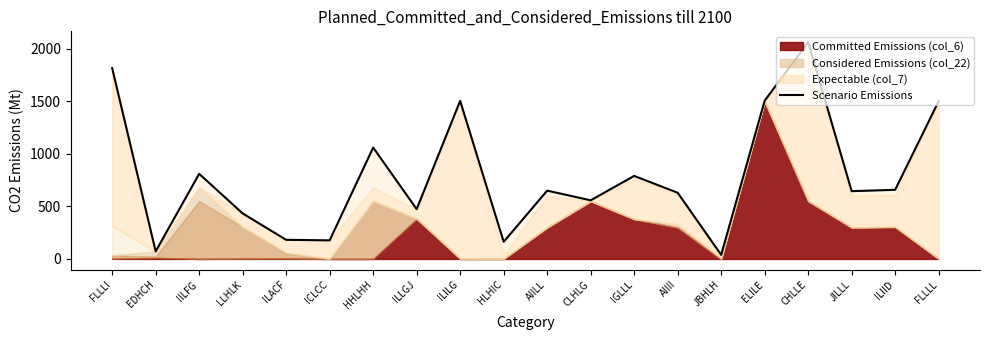

Where is the data nearest to the value 1051?

HHLHH